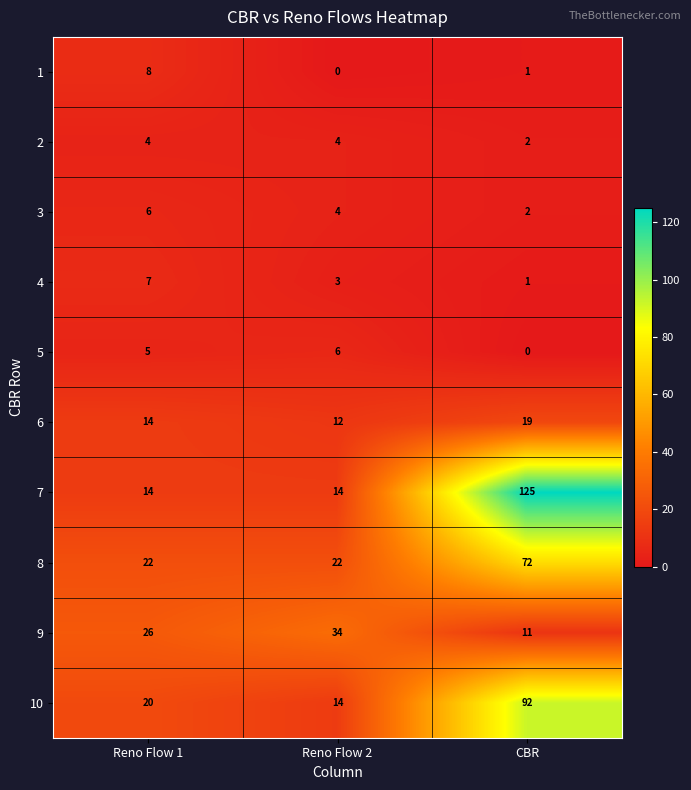

Rank the categories by 6 value from highest to lowest.

CBR, Reno Flow 1, Reno Flow 2